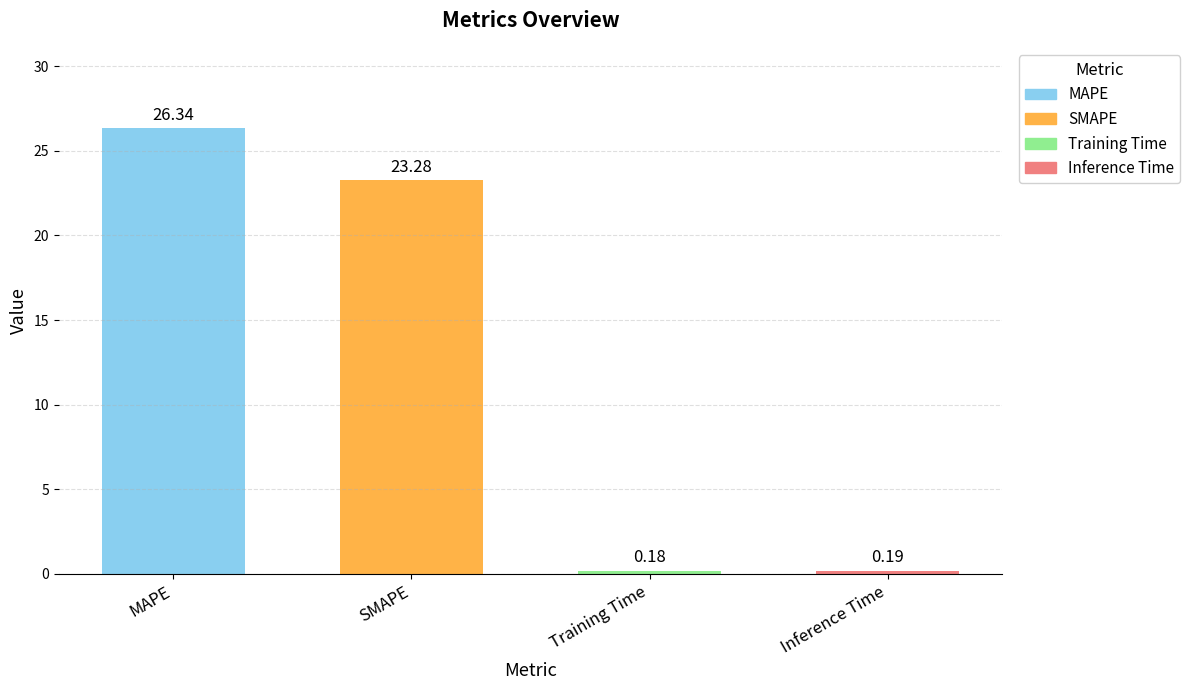

What is the change in value from SMAPE to Inference Time?

-23.1